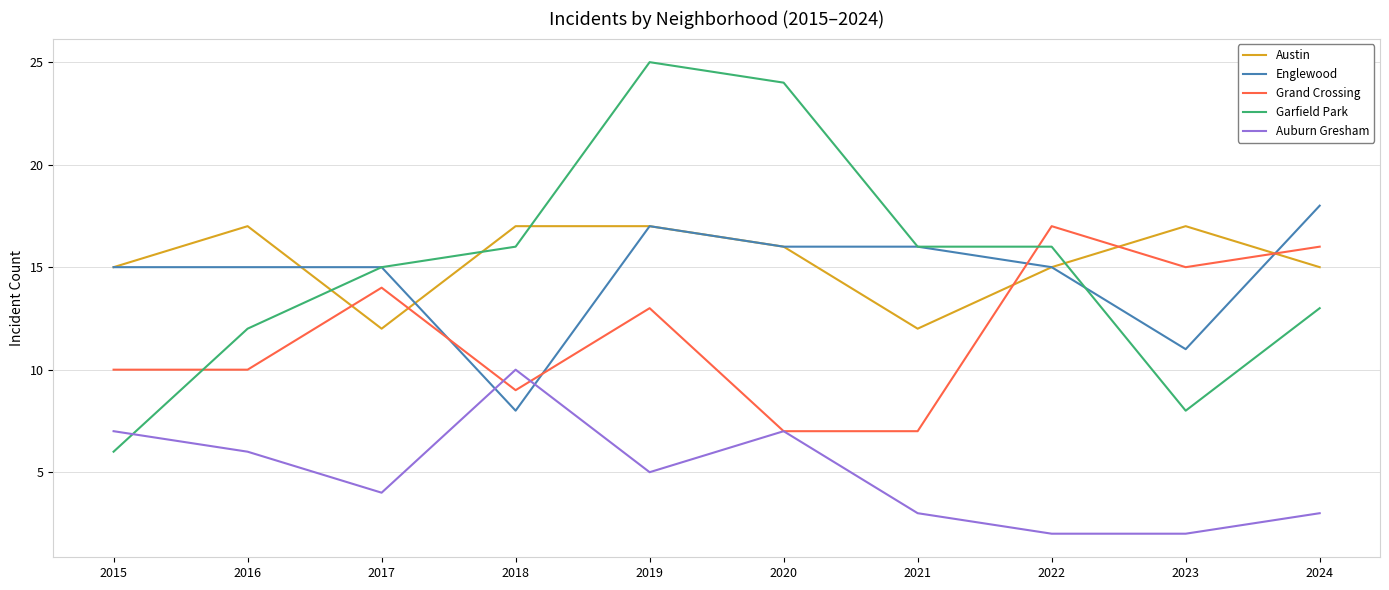

Where does the Austin series first go above 16?

2016